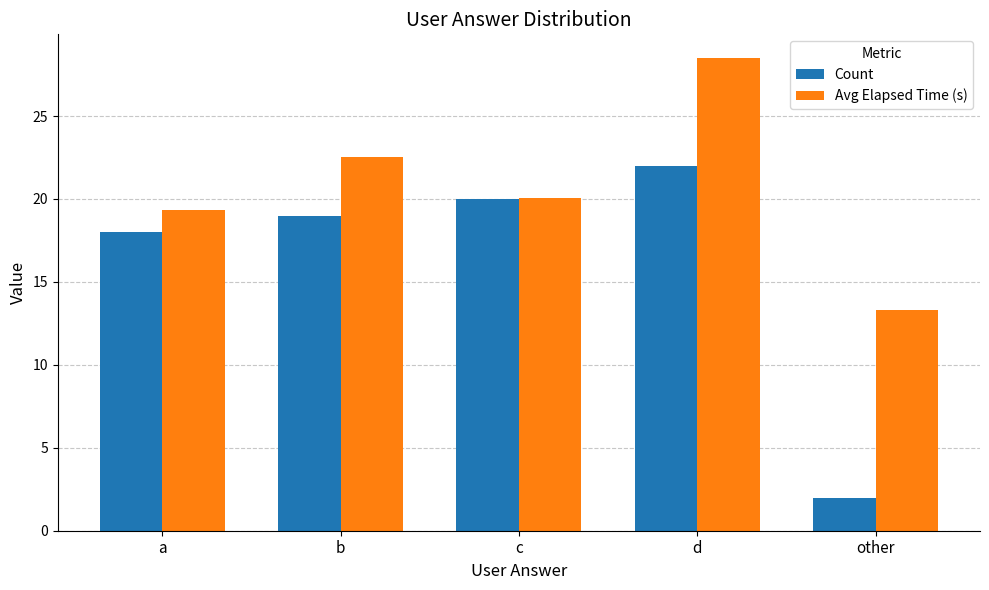

Between c and d, which series saw the biggest shift?

Avg Elapsed Time (s)